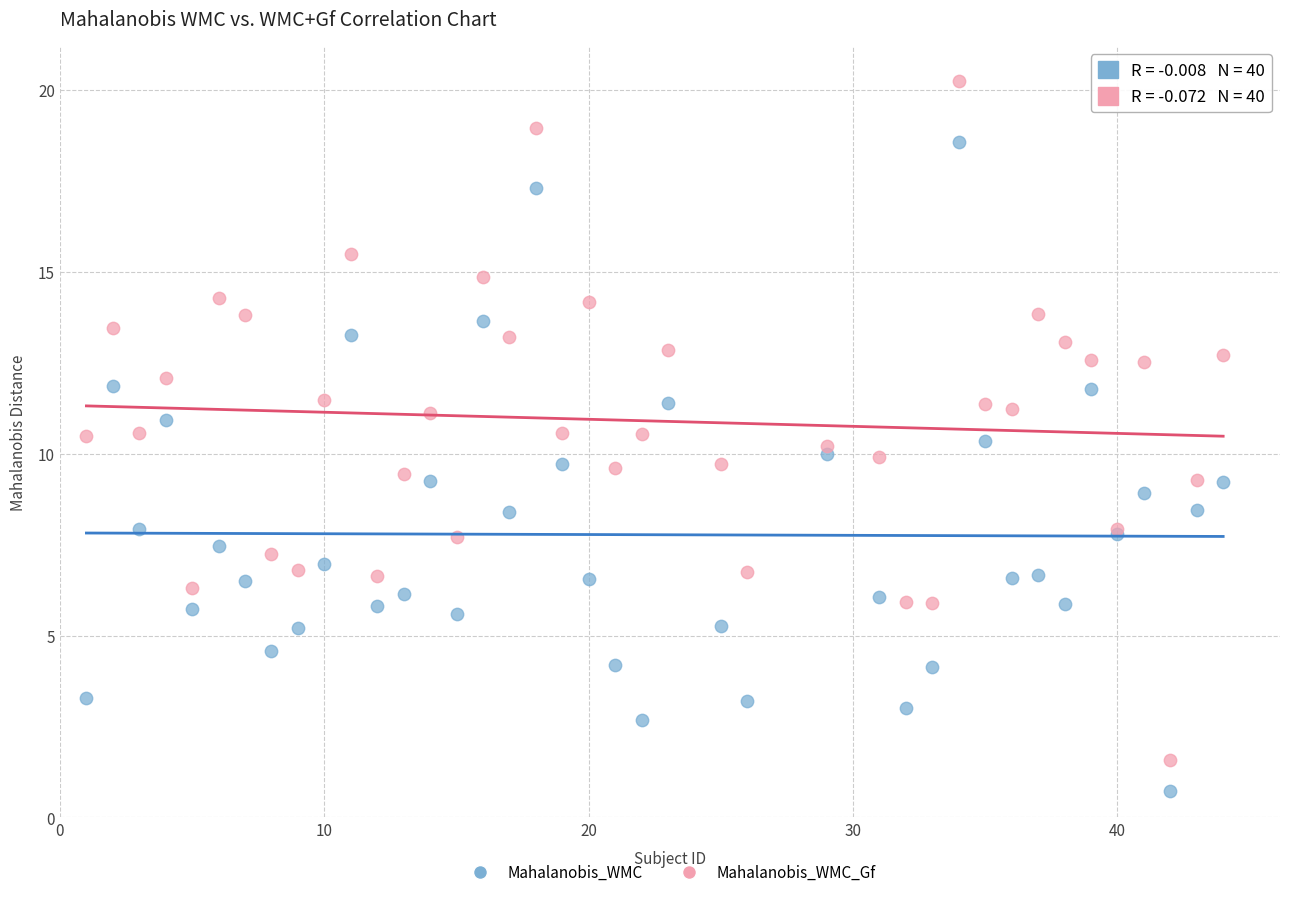

What are all the series names shown in the legend?

Mahalanobis_WMC, Mahalanobis_WMC_Gf